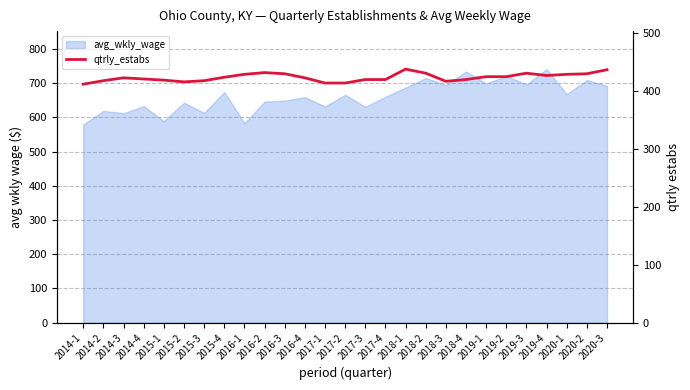

What is the value of the 25th point from the left?

429